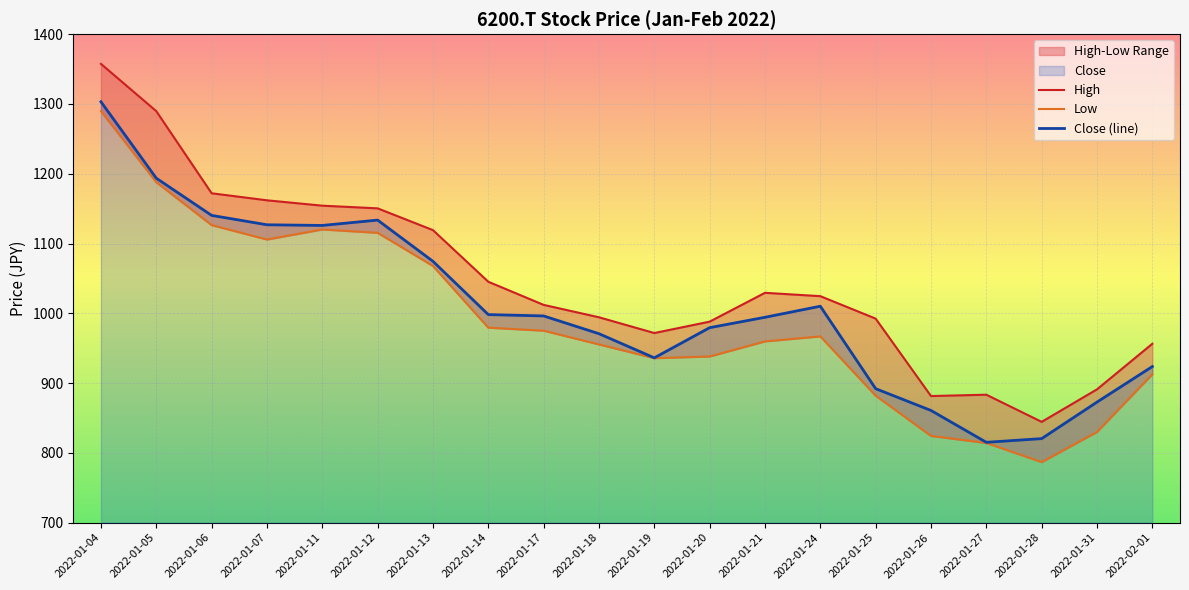

What is the sum of all Low values?

19772.6